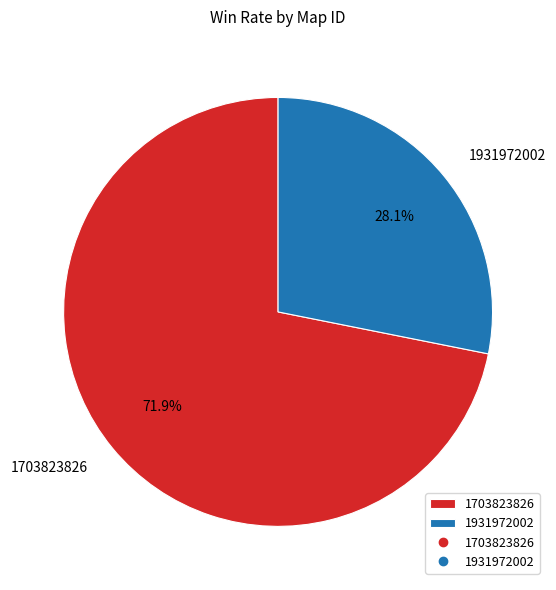

Which has a higher value, 1931972002 or 1703823826?

1703823826